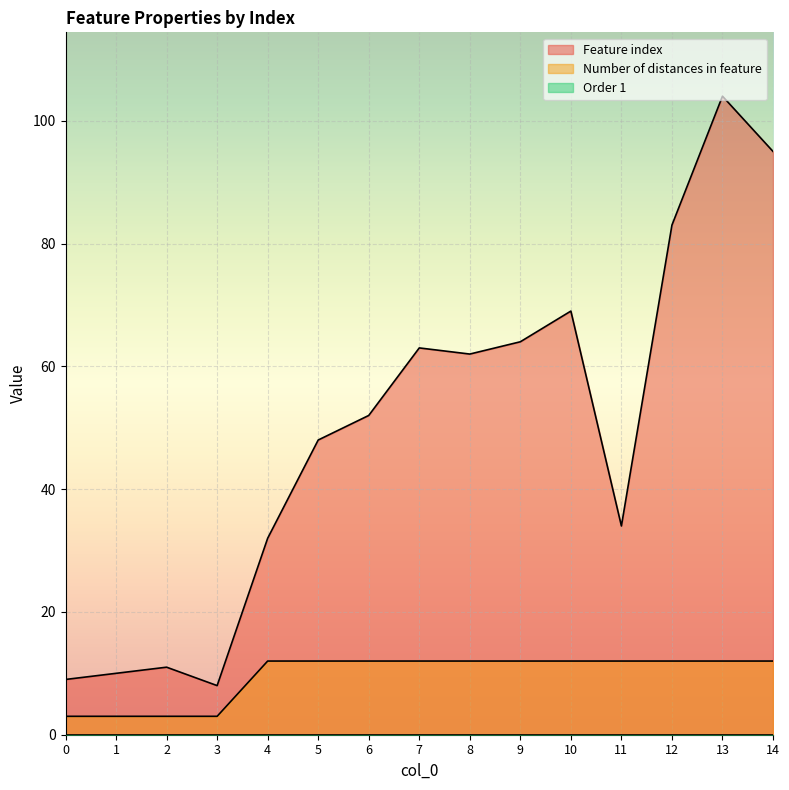

How many lines are shown in the chart?

3